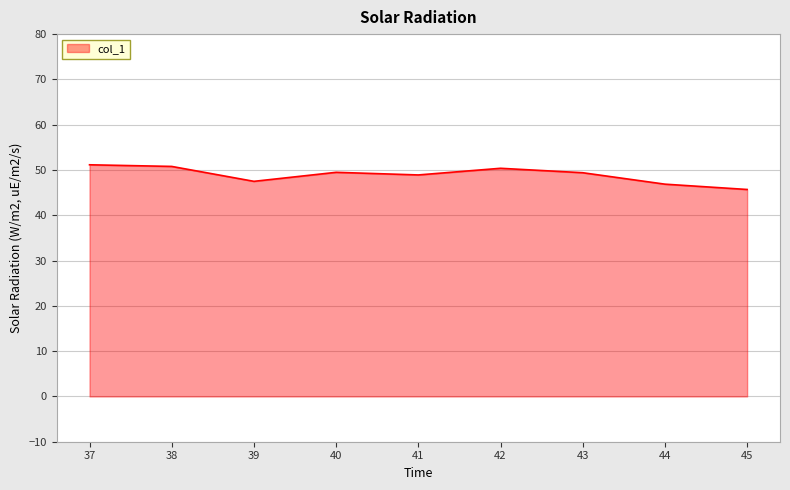

Where is the first local minimum?

39